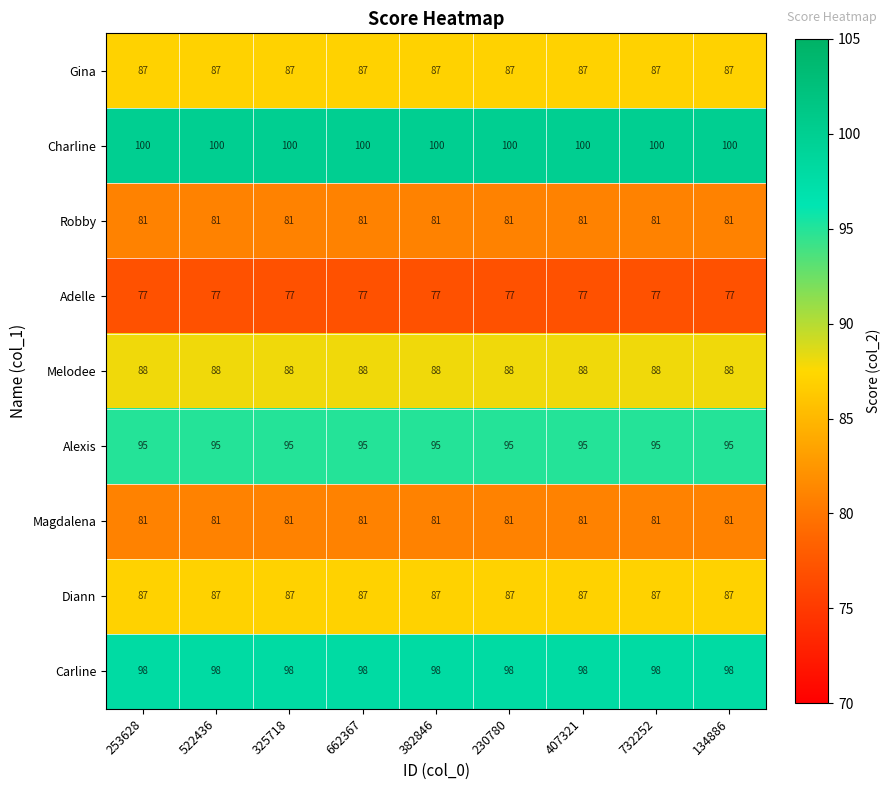

What is the minimum value shown in the chart?

77